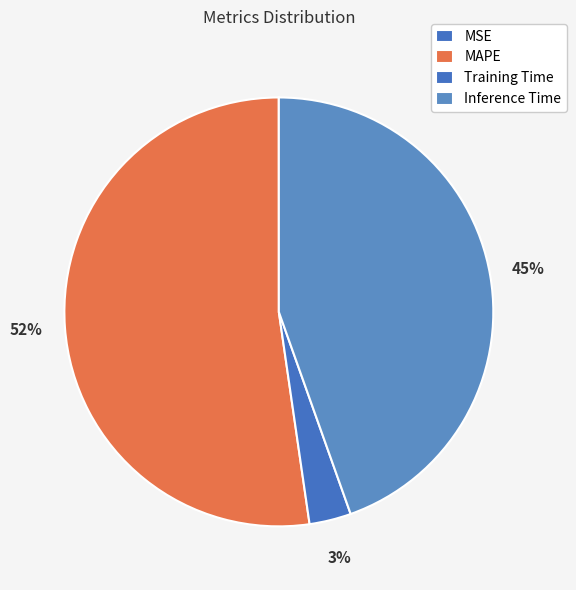

Count the number of slices in the pie.

4